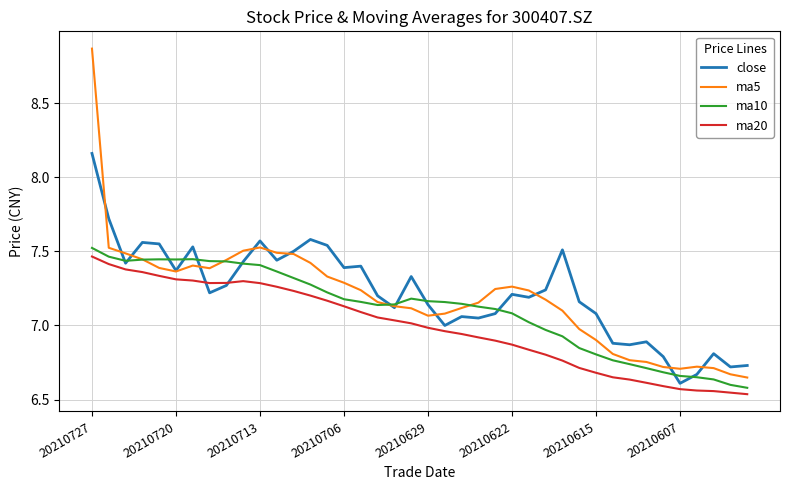

Which series has the largest range (max minus min)?

ma5